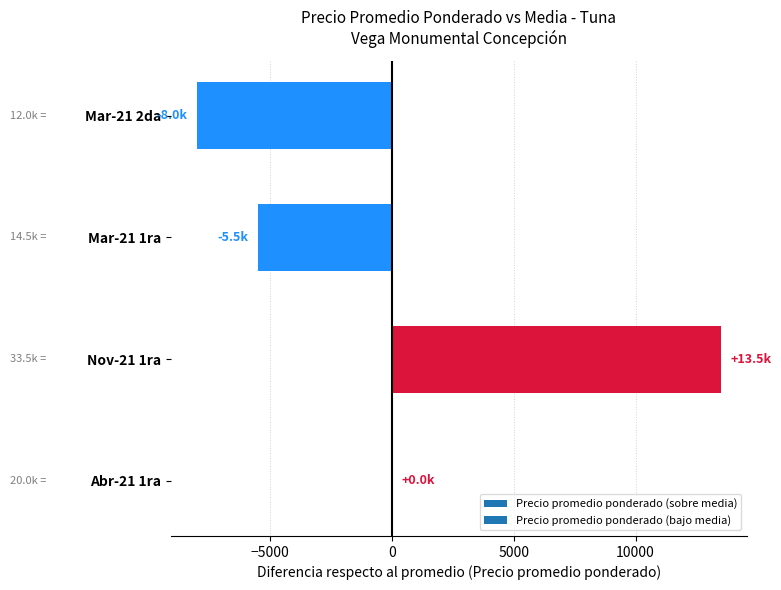

Does the chart contain stacked bars?

No